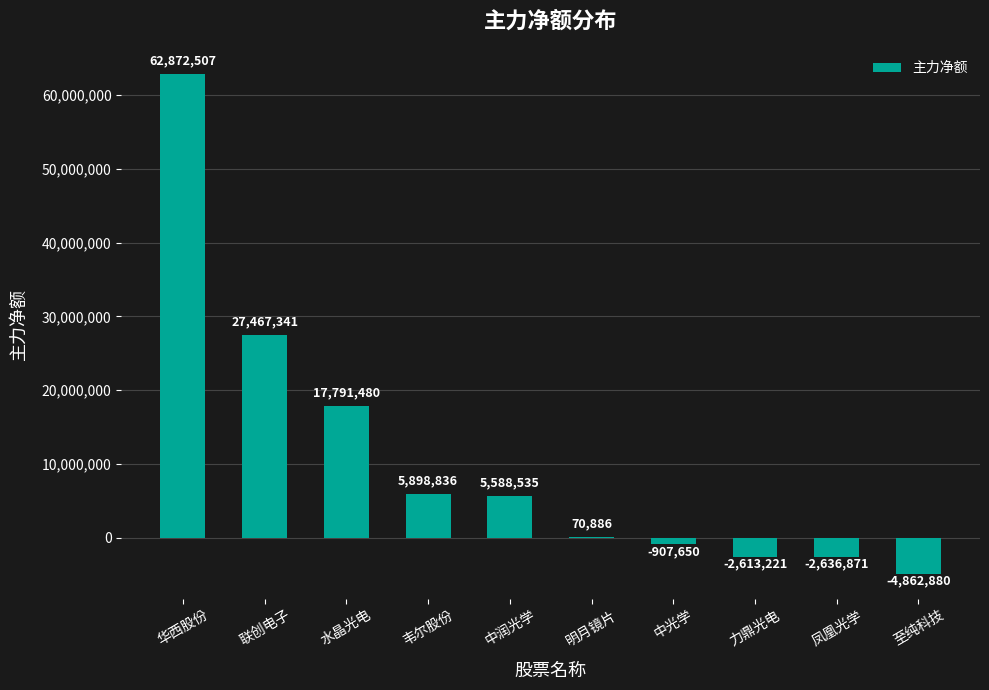

What is the sum of the values at 中润光学 and 韦尔股份?

11487371